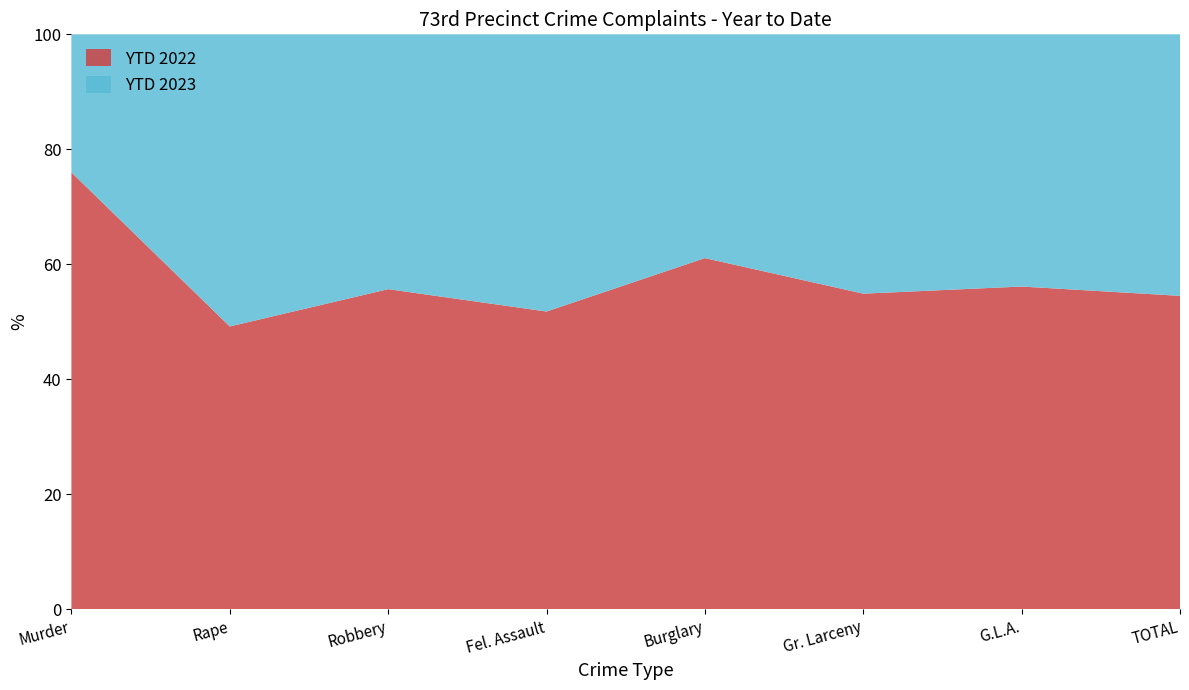

Reading right to left, transcribe all the data shown in this chart.

YTD 2023: TOTAL=1470	G.L.A.=139	Gr. Larceny=303	Burglary=114	Fel. Assault=627	Robbery=249	Rape=32	Murder=6
YTD 2022: TOTAL=1763	G.L.A.=178	Gr. Larceny=369	Burglary=179	Fel. Assault=674	Robbery=313	Rape=31	Murder=19